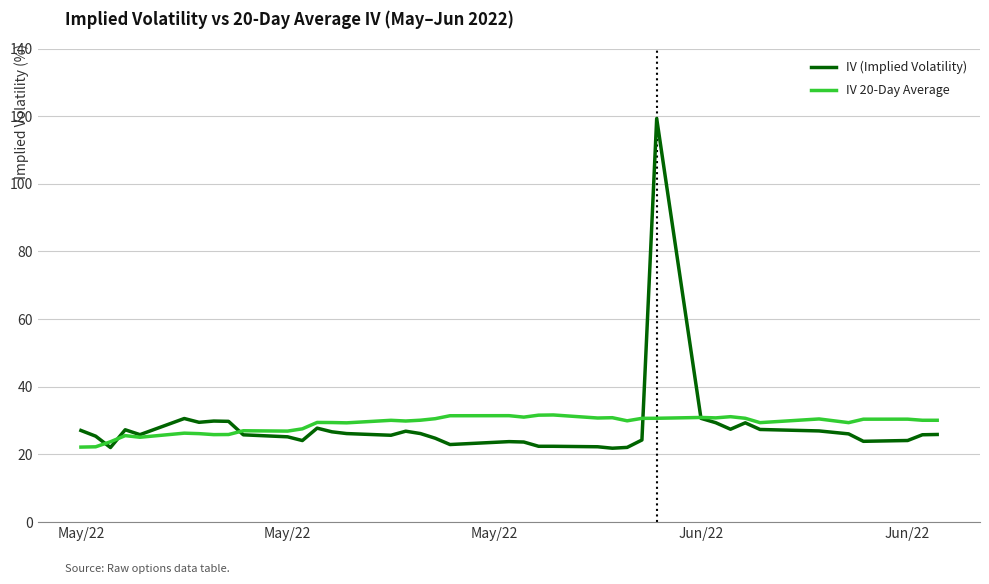

Which series has the widest spread of values?

IV (Implied Volatility)